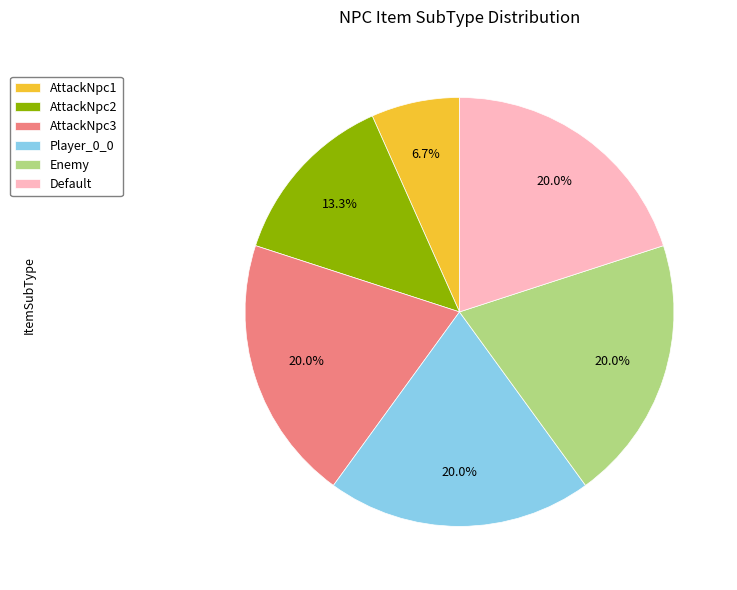

Does Player_0_0 account for over 50% of the chart?

No